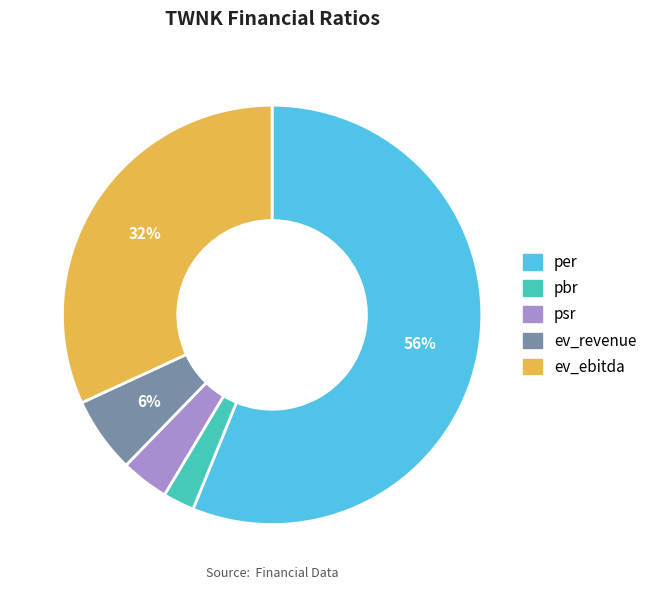

To the nearest percent, what percentage of the pie is ev_ebitda?

32%